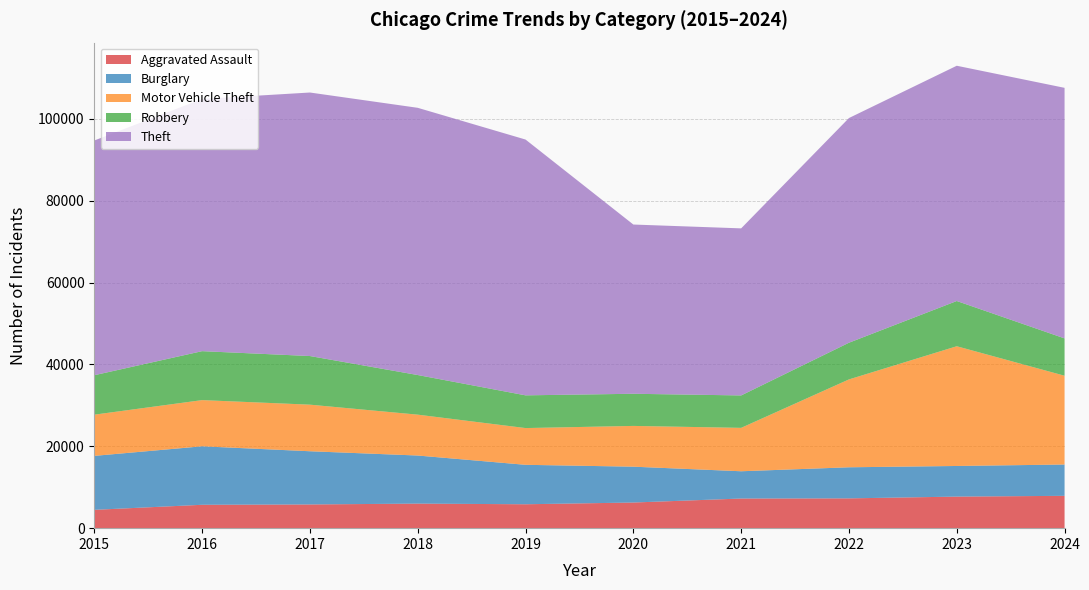

Reading left to right, extract all data points from this chart.

Aggravated Assault: 4480	5713	5793	6002	5841	6265	7242	7281	7712	7901
Burglary: 13184	14289	13001	11747	9638	8758	6662	7594	7484	7650
Motor Vehicle Theft: 10068	11285	11380	9985	8978	9959	10605	21470	29253	21694
Robbery: 9638	11960	11881	9681	7995	7855	7920	8965	11053	9121
Theft: 57352	61623	64386	65289	62498	41349	40820	54897	57481	61219